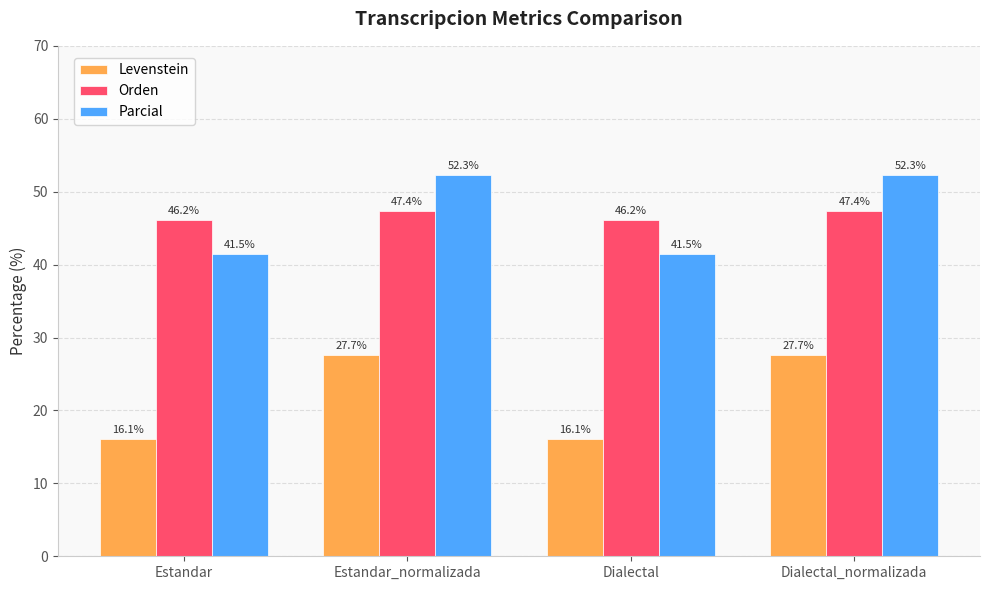

What is the difference between the highest and lowest values at Dialectal_normalizada?

24.6